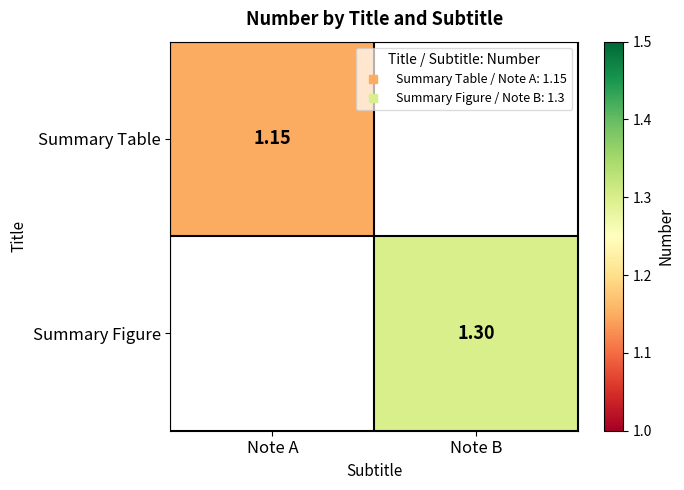

List the labels in order of Summary Table value, smallest first.

Note A, Note B